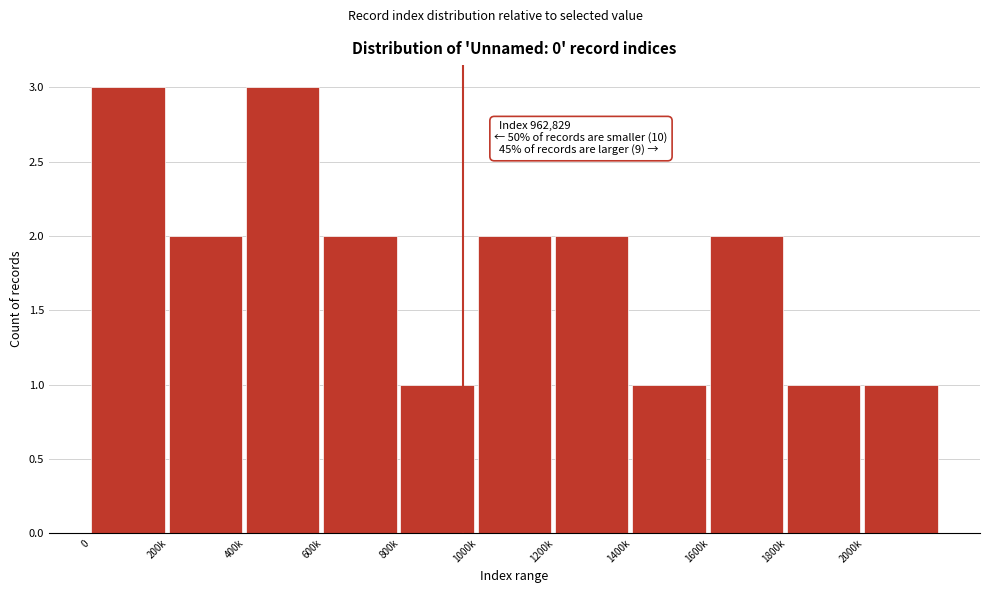

Reading left to right, transcribe all the data shown in this chart.

3	2	3	2	1	2	2	1	2	1	1